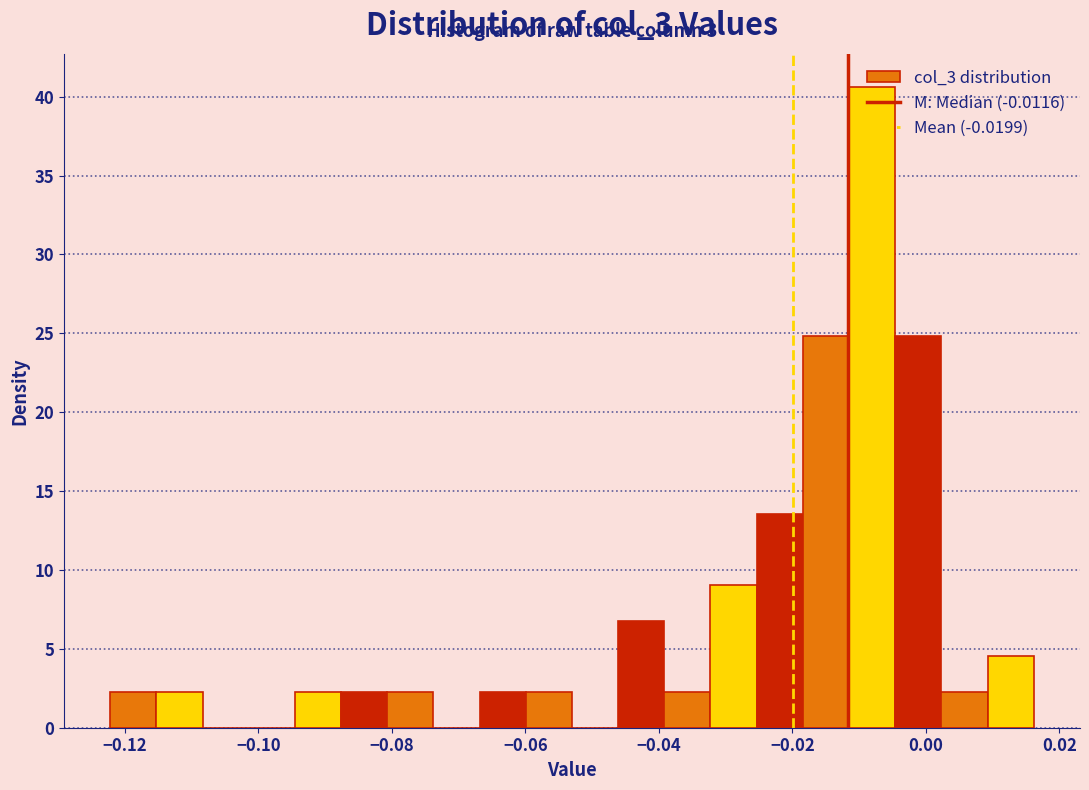

Read against the x-axis, roughly where is the centre of the tallest bar?

-0.008